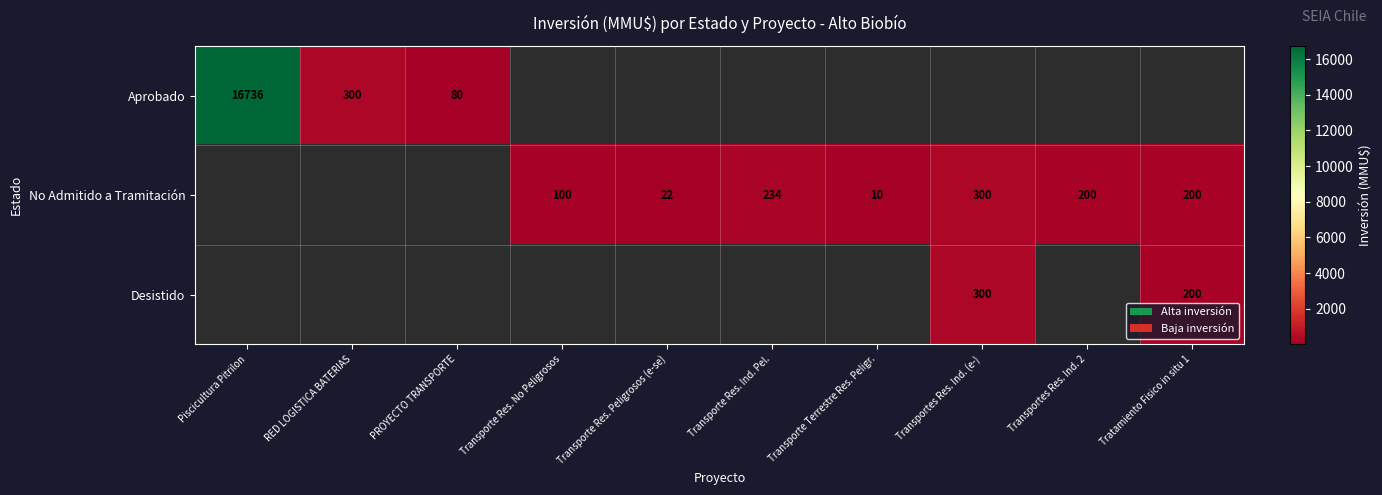

Is it true that No Admitido a Tramitación equals 125 at Transportes Res. Ind. 2?

False